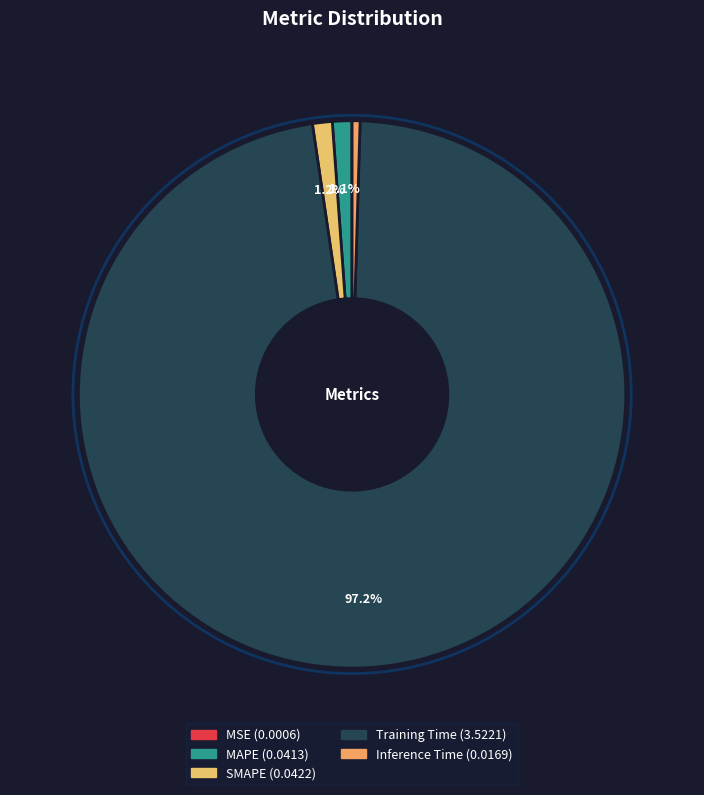

To the nearest percent, what is the difference between the largest and smallest slice percentages?

97%